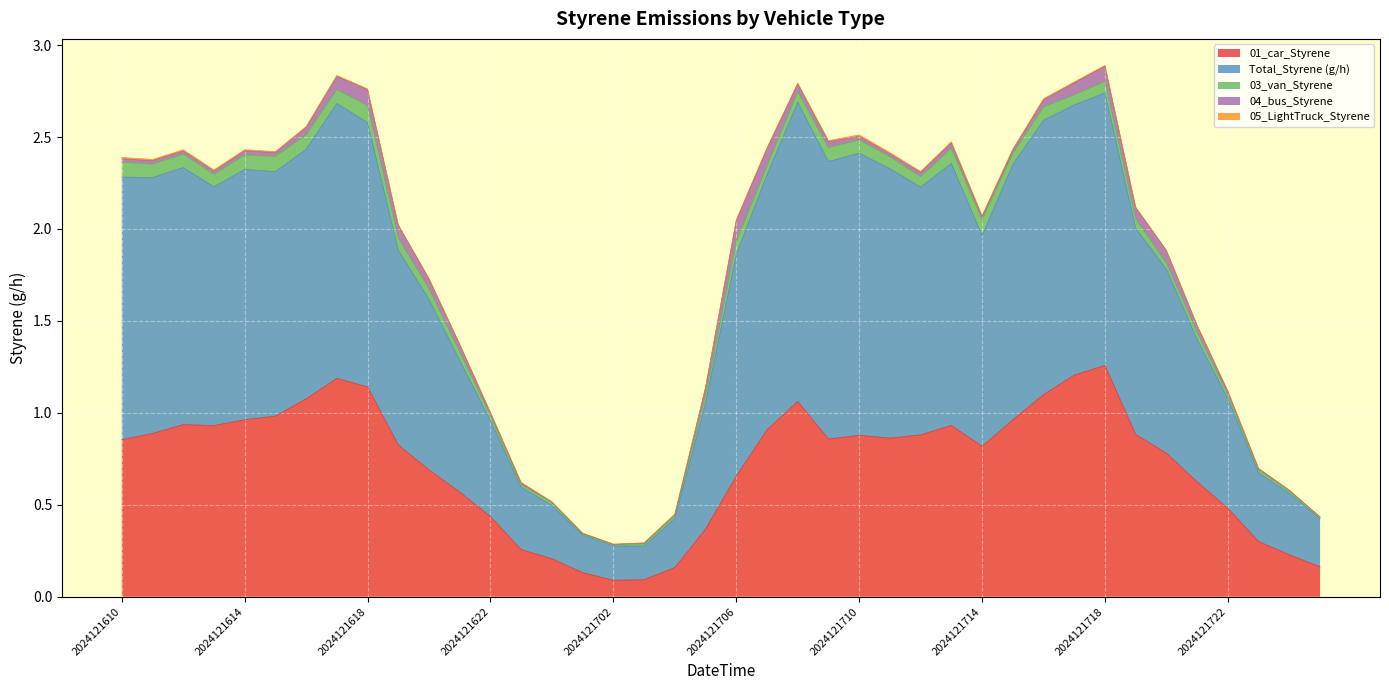

True or false: 05_LightTruck_Styrene and Total_Styrene (g/h) cross at least once.

False